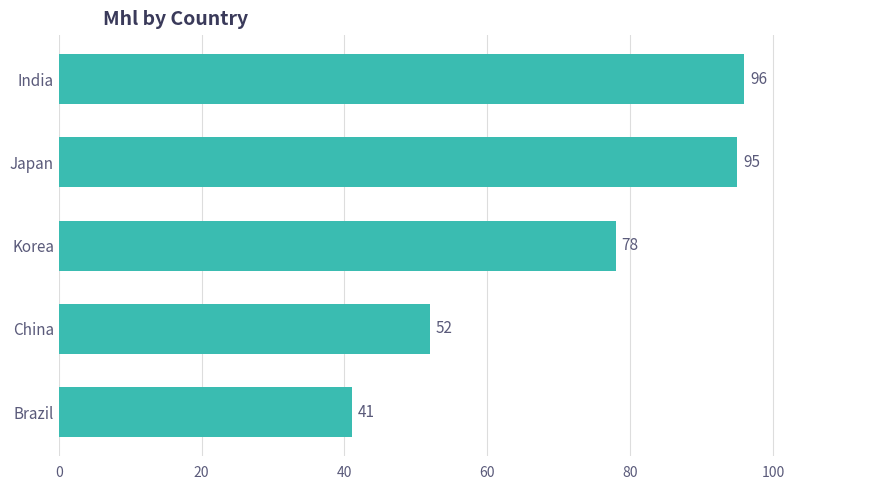

List the labels in order of value, largest first.

India, Japan, Korea, China, Brazil